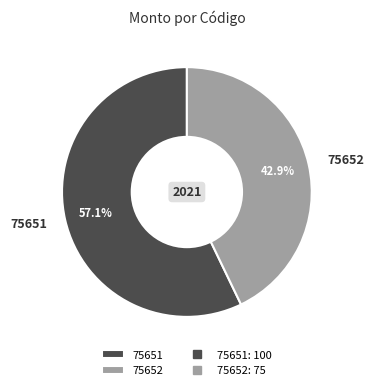

The 75652 slice represents 28% of the pie. True or false?

False